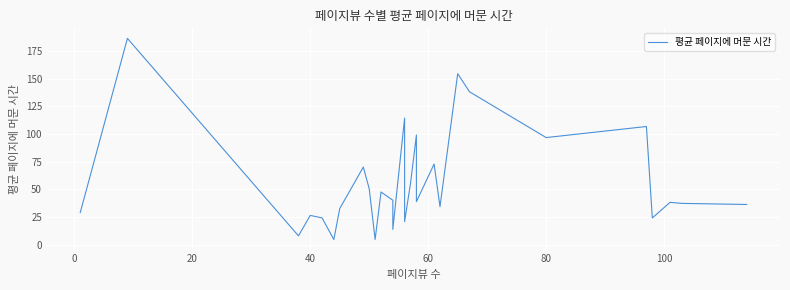

What is the value of the 13th point from the left?

13.8